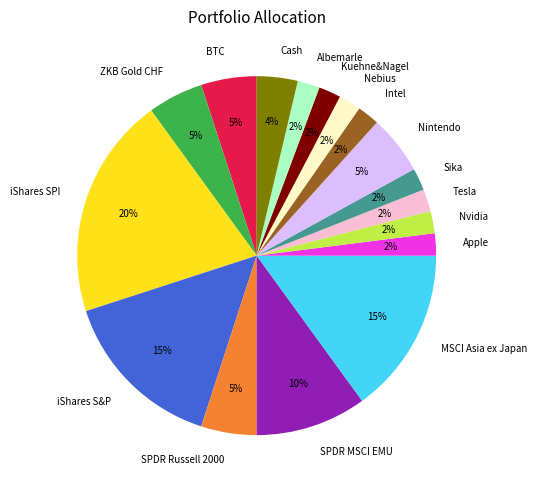

Between Tesla and SPDR MSCI EMU, which is larger?

SPDR MSCI EMU